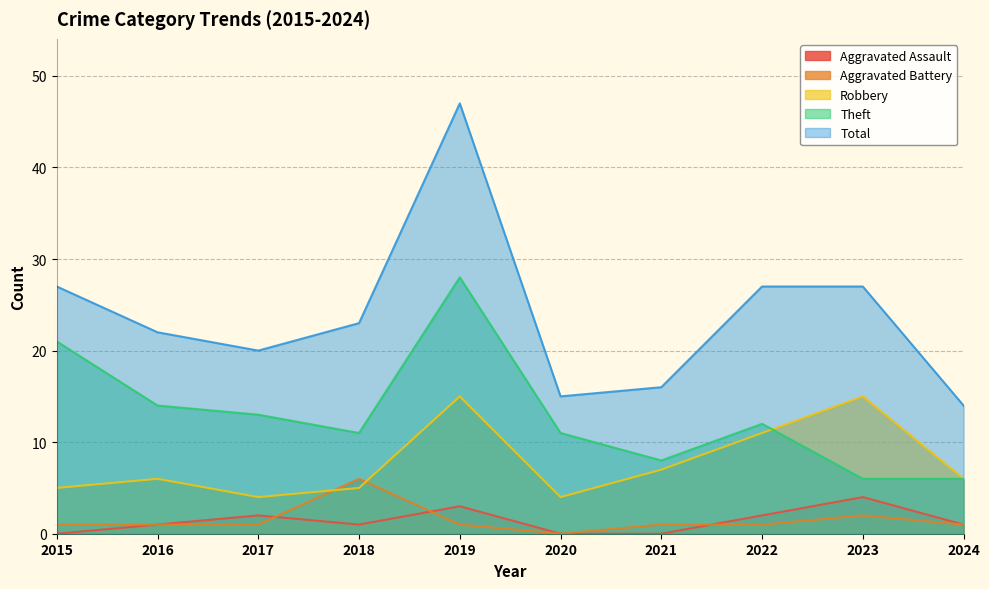

Which series has the largest range (max minus min)?

Total